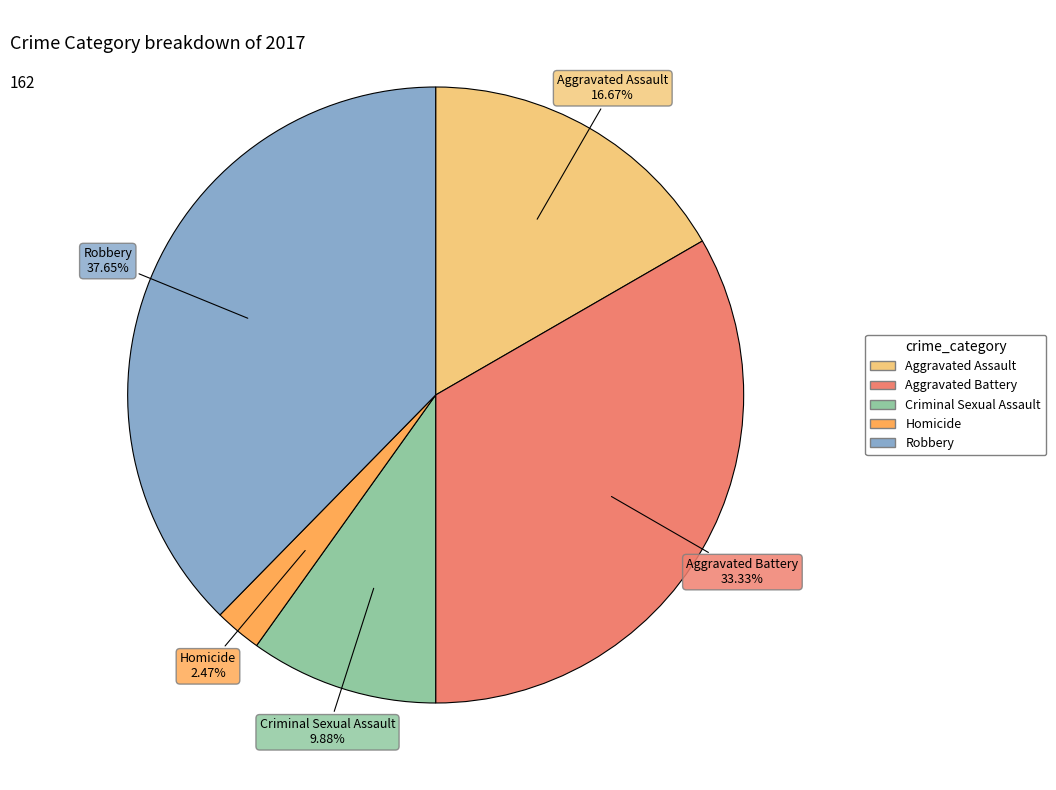

Does any single category account for the majority?

No